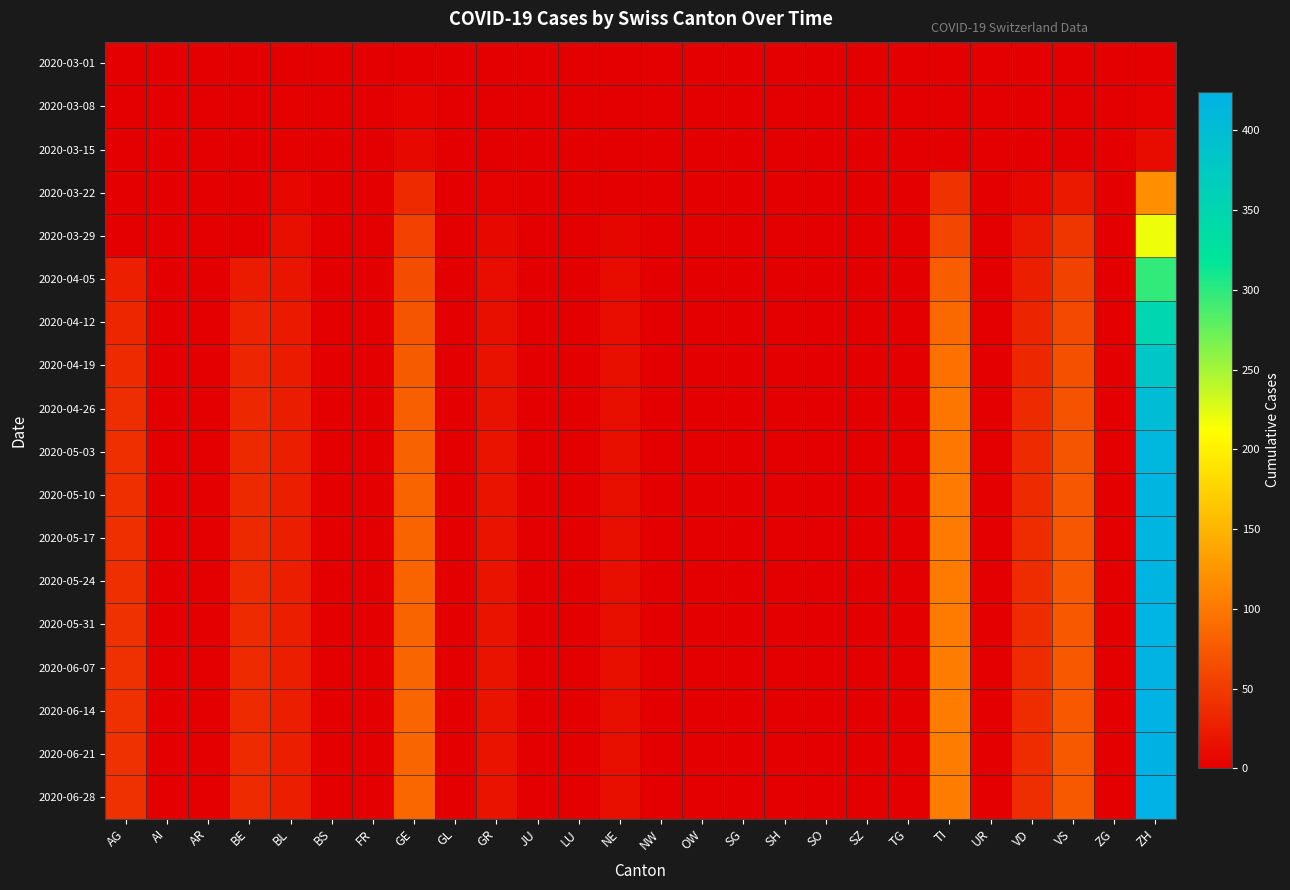

What is the difference between the highest and lowest values at VS?

75